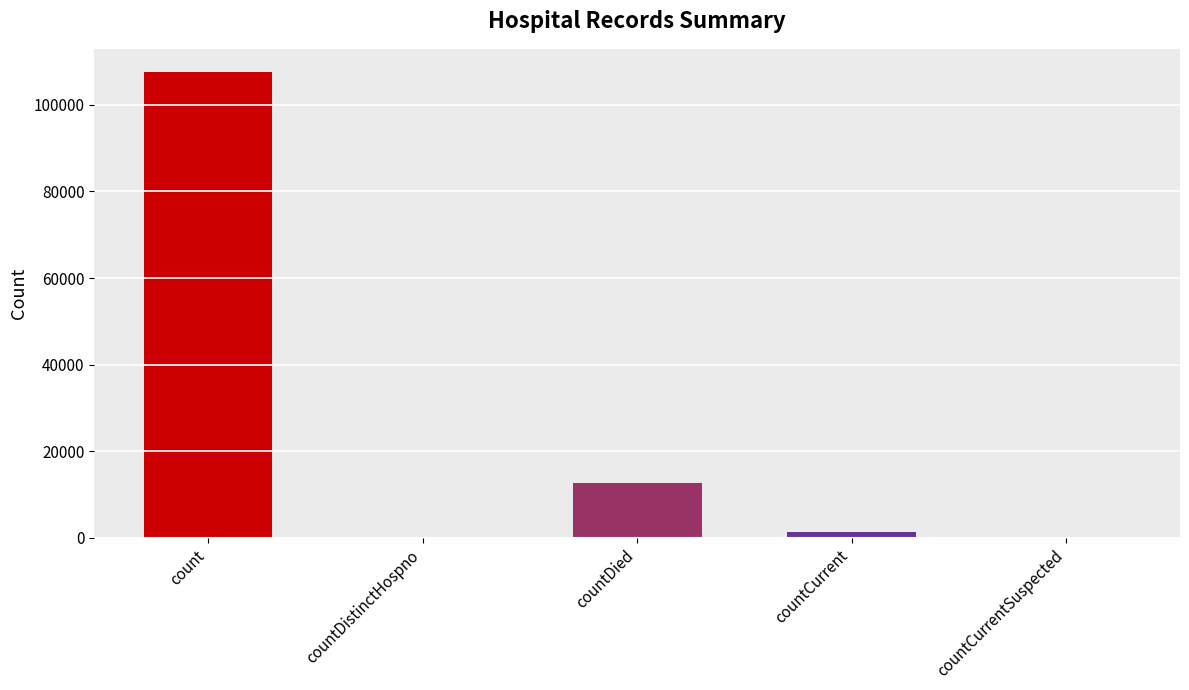

What is the maximum value shown in the chart?

107556